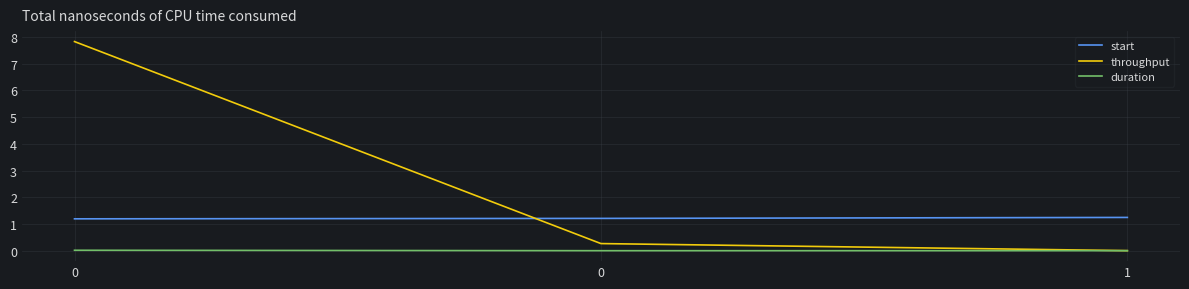

How many lines are shown in the chart?

3